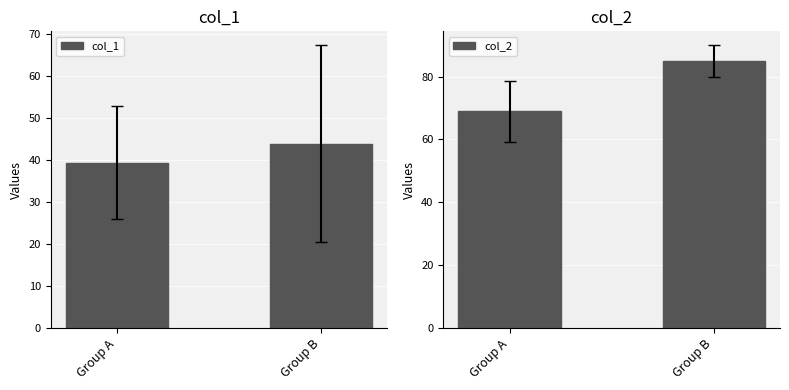

What is the maximum value for col_1?

43.9